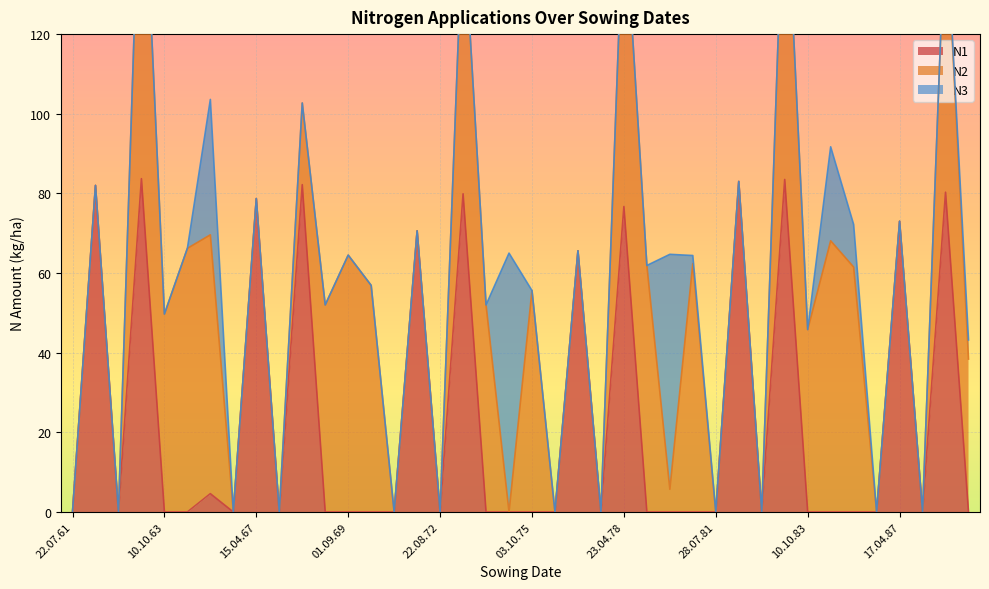

List the labels in order of N2 value, largest first.

23.04.63, 17.04.83, 23.04.78, 17.04.88, 25.04.73, 26.08.84, 28.08.64, 02.10.65, 01.09.69, 01.10.80, 05.10.78, 04.10.85, 09.10.70, 03.10.75, 14.10.68, 05.10.73, 10.10.63, 10.10.83, 11.10.88, 17.04.68, 28.08.79, 22.07.61, 22.04.62, 27.08.62, 15.08.66, 15.04.67, 05.08.67, 31.07.71, 23.04.72, 22.08.72, 26.08.74, 28.07.76, 29.04.77, 16.08.77, 28.07.81, 05.04.82, 01.08.82, 25.07.86, 17.04.87, 15.08.87